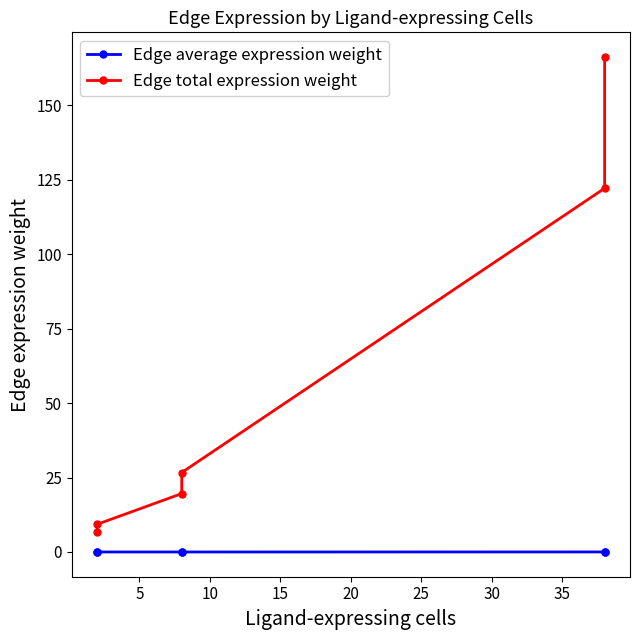

What is the sum of all Edge total expression weight values?

350.8